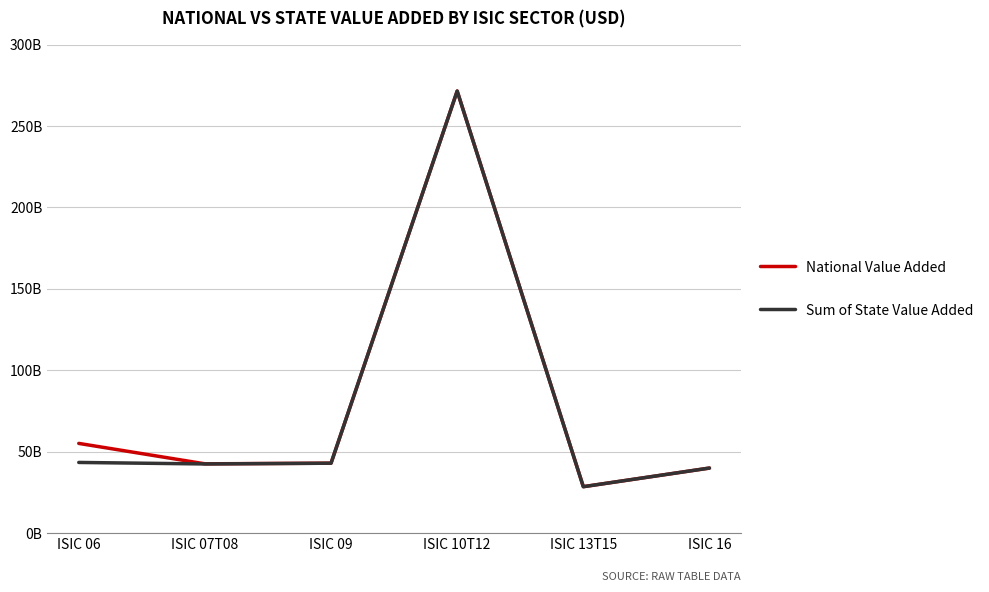

What is the minimum value for National Value Added?

28431532600.0